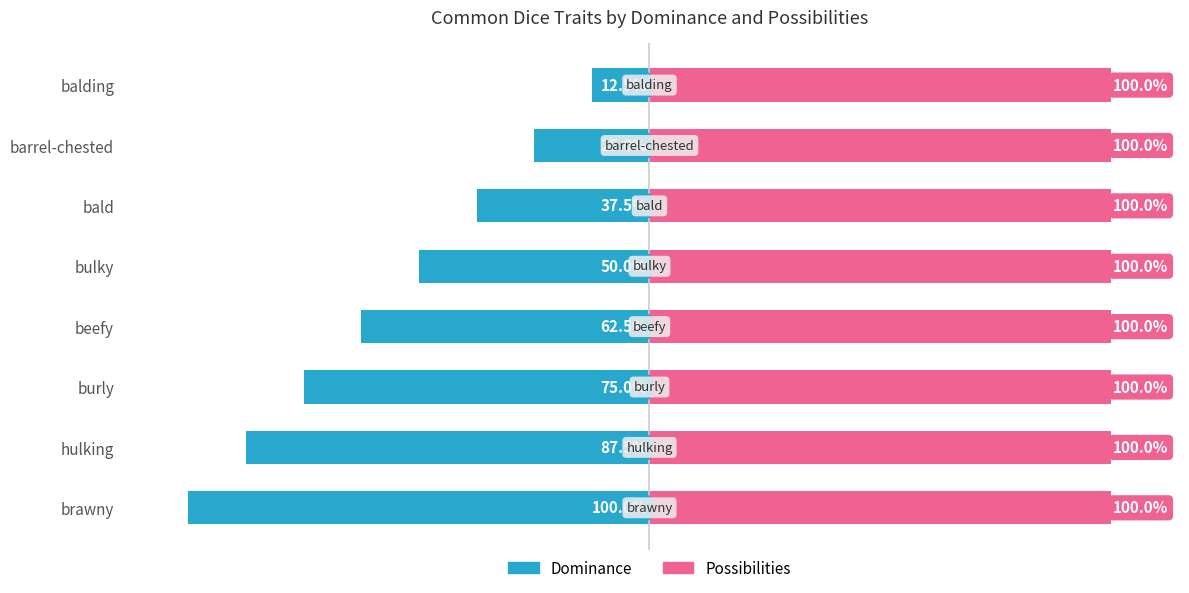

How many values in the Dominance series exceed -50?

3